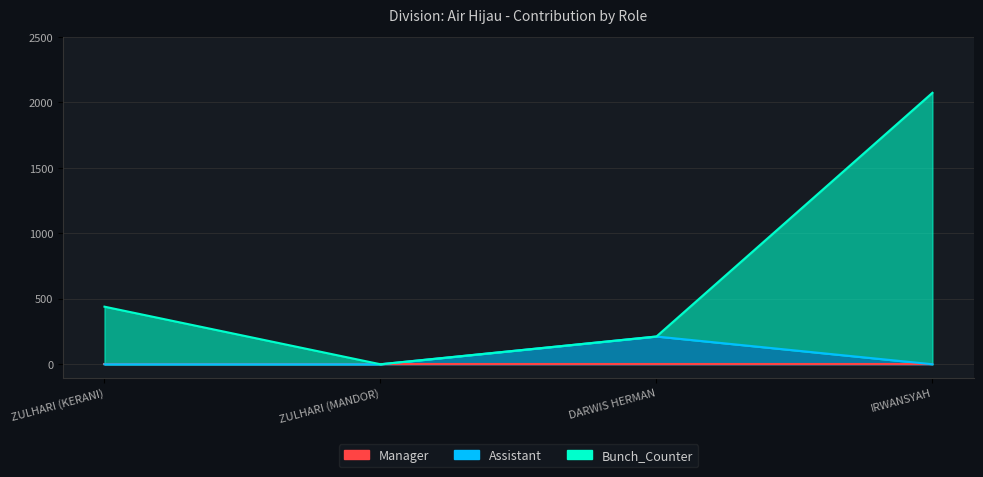

Does the chart have visible grid lines?

Yes